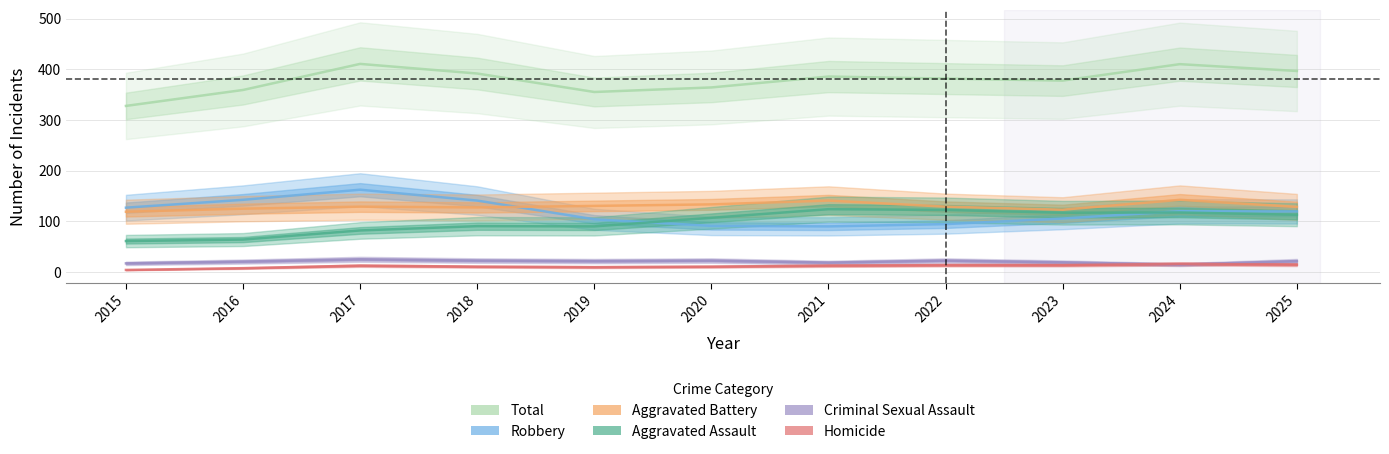

True or false: Robbery and Criminal Sexual Assault cross at least once.

False